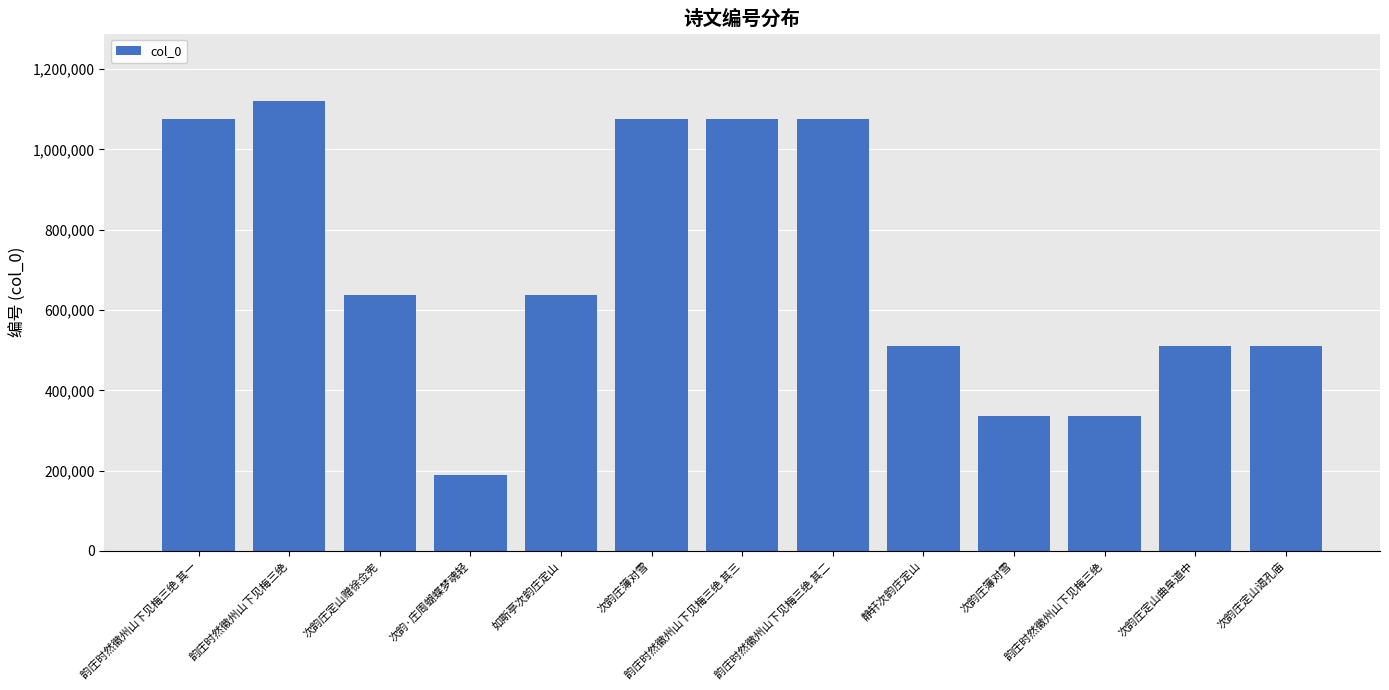

How many series are shown in this chart?

1